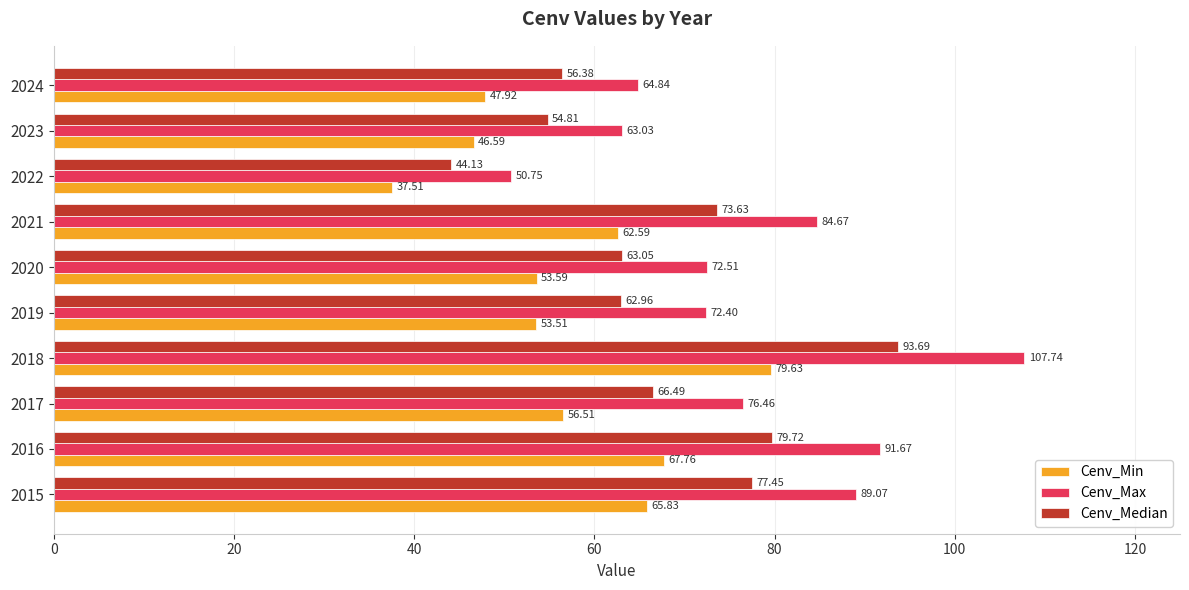

List the labels in order of Cenv_Min value, largest first.

2018, 2016, 2015, 2021, 2017, 2020, 2019, 2024, 2023, 2022